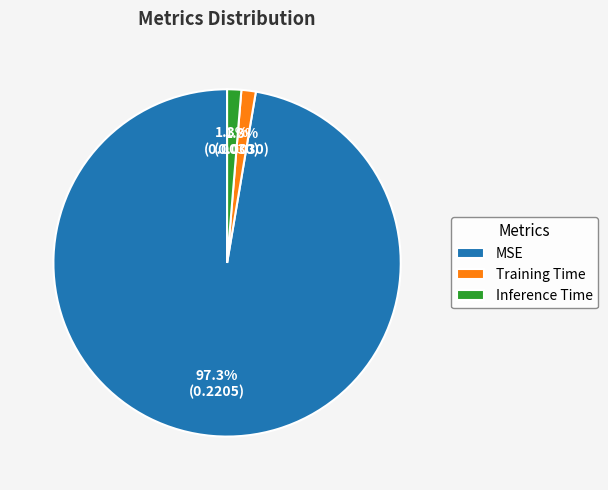

How many segments does this pie chart have?

3